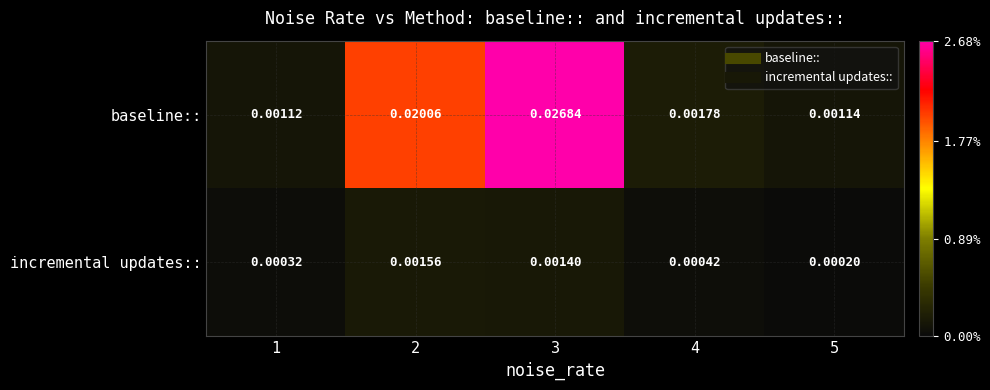

At 4, list the series in order from smallest to largest.

incremental updates::, baseline::